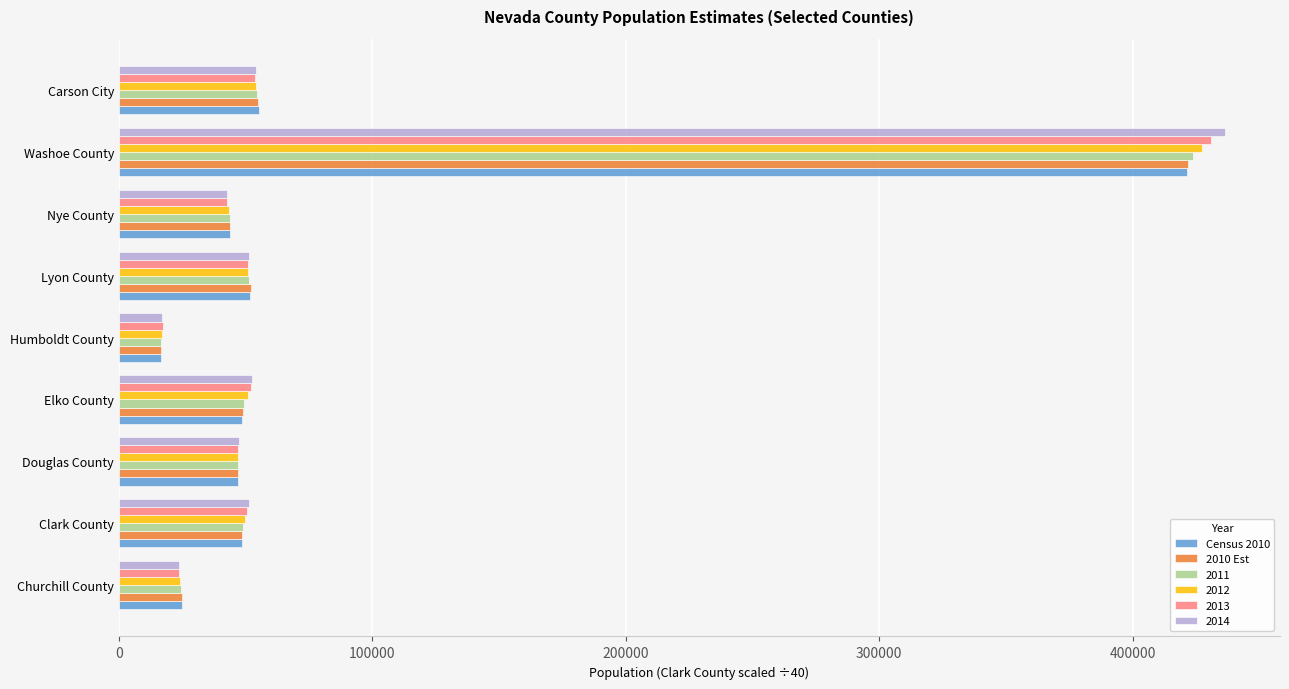

What is the sum of the Census 2010 values at Nye County and Elko County?

92764.0